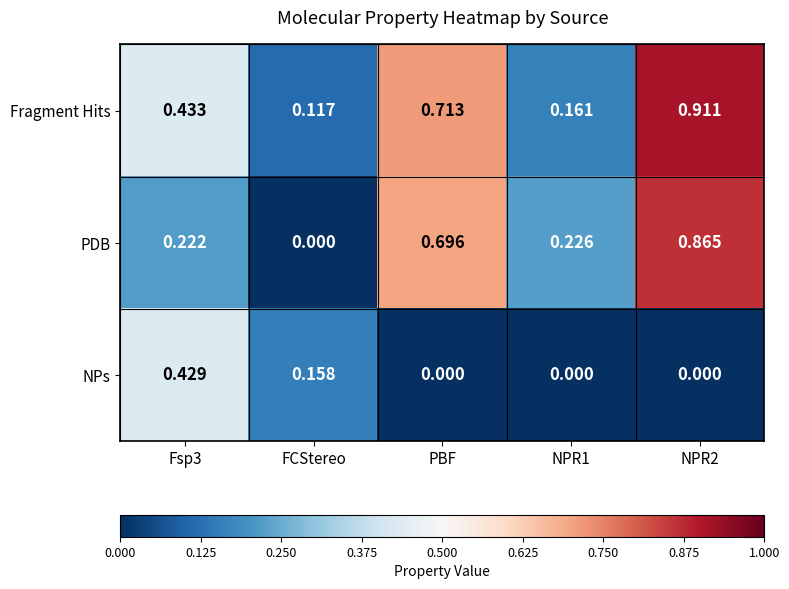

Rank the series at NPR2 from highest to lowest value.

Fragment Hits, PDB, NPs